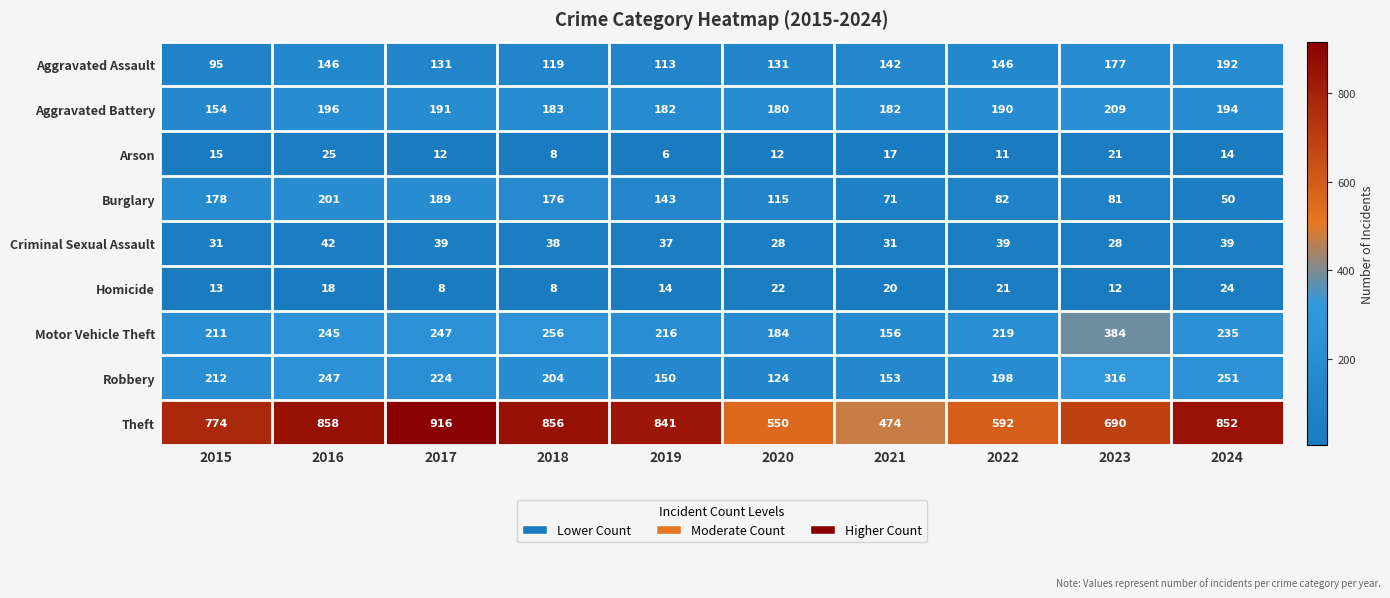

What is the difference between the Criminal Sexual Assault values at 2019 and 2021?

6